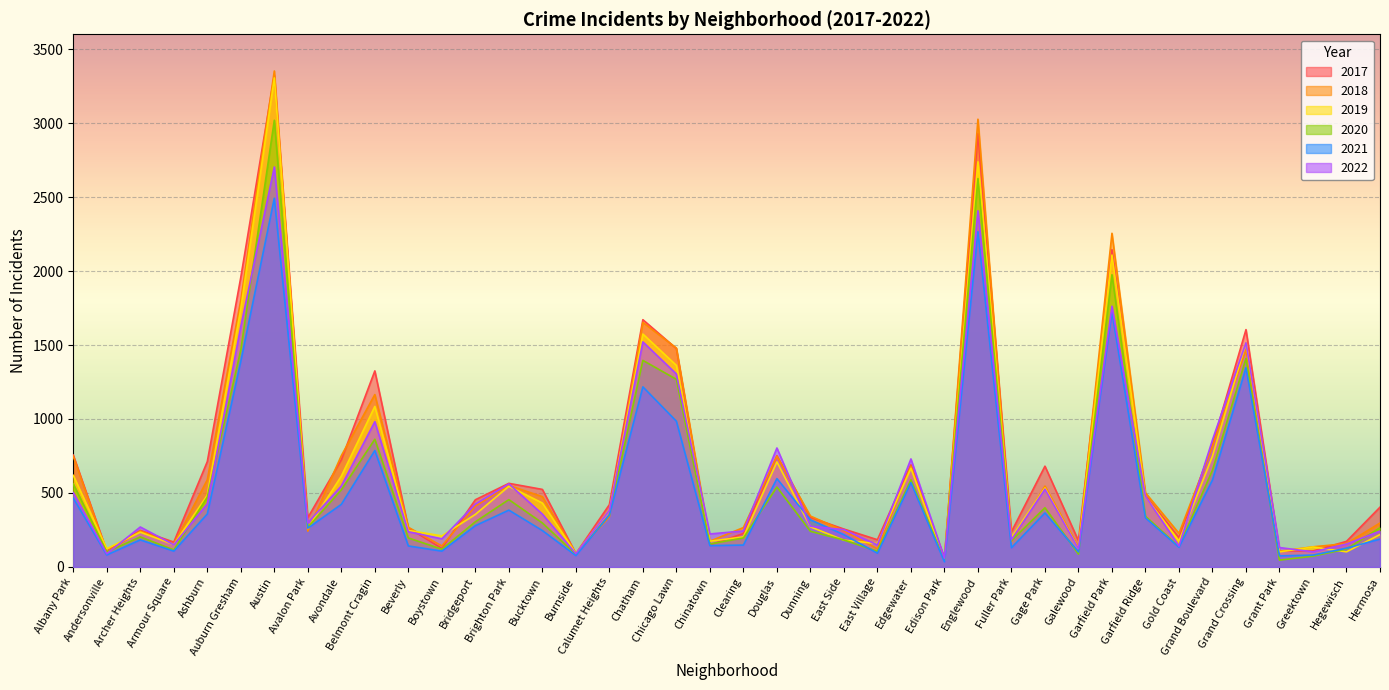

Between Douglas and Clearing, which is larger?

Douglas